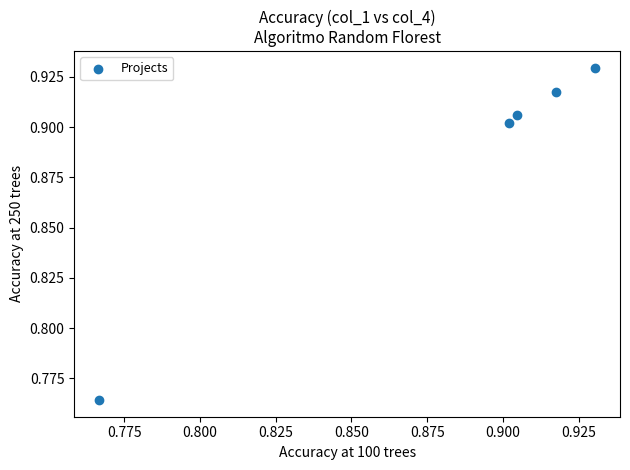

How many points are shown in the scatter plot?

5